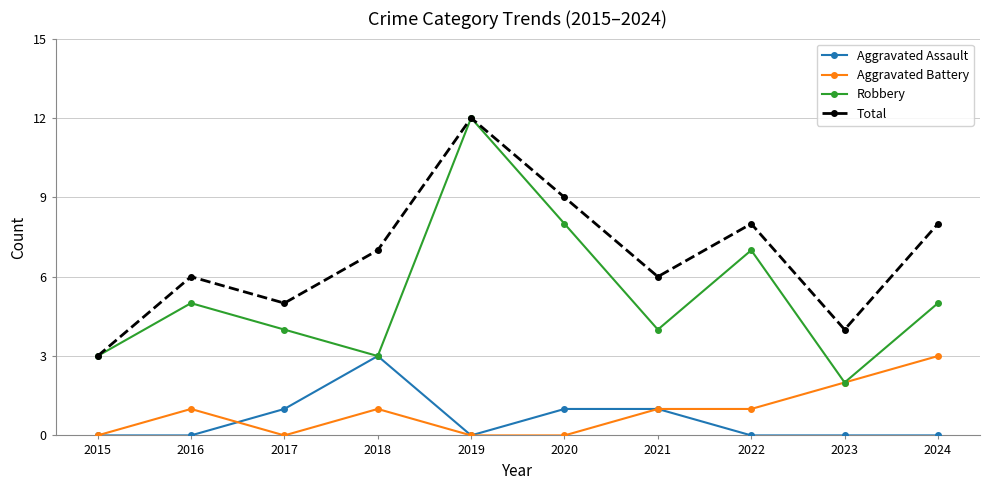

Is this an area chart (filled region under the line)?

No